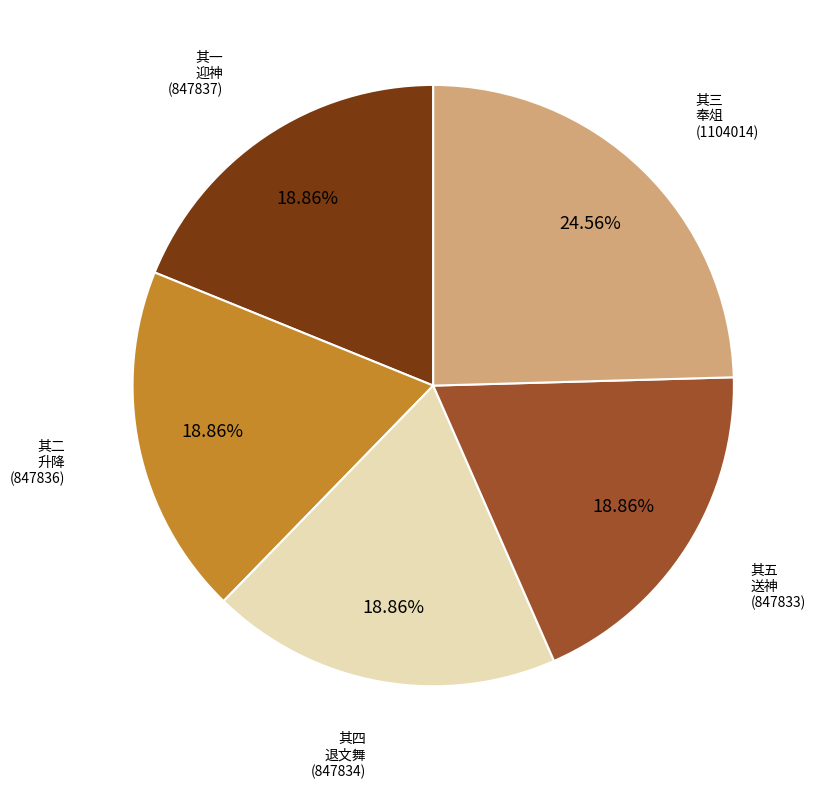

Does any single category account for the majority?

No